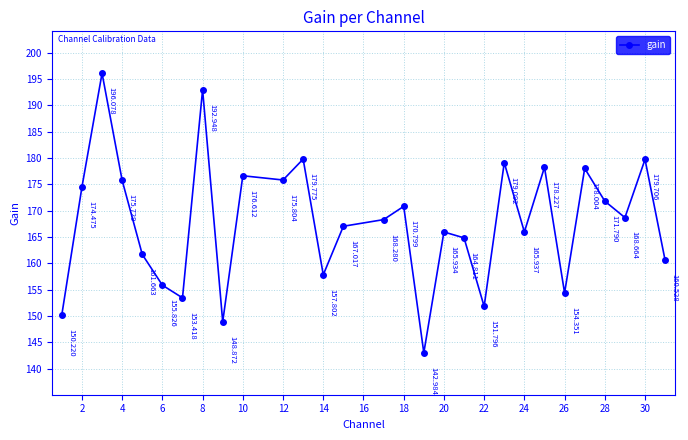

True or false: the data has more than 1 interior local peaks.

True